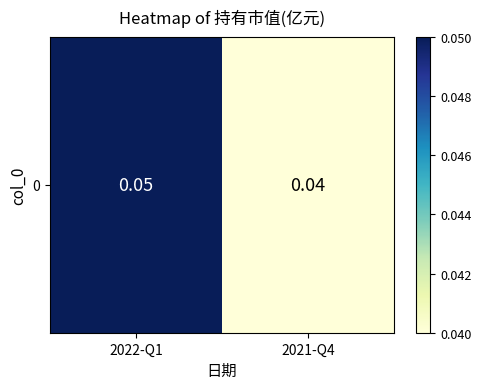

How many distinct data groups are displayed?

1